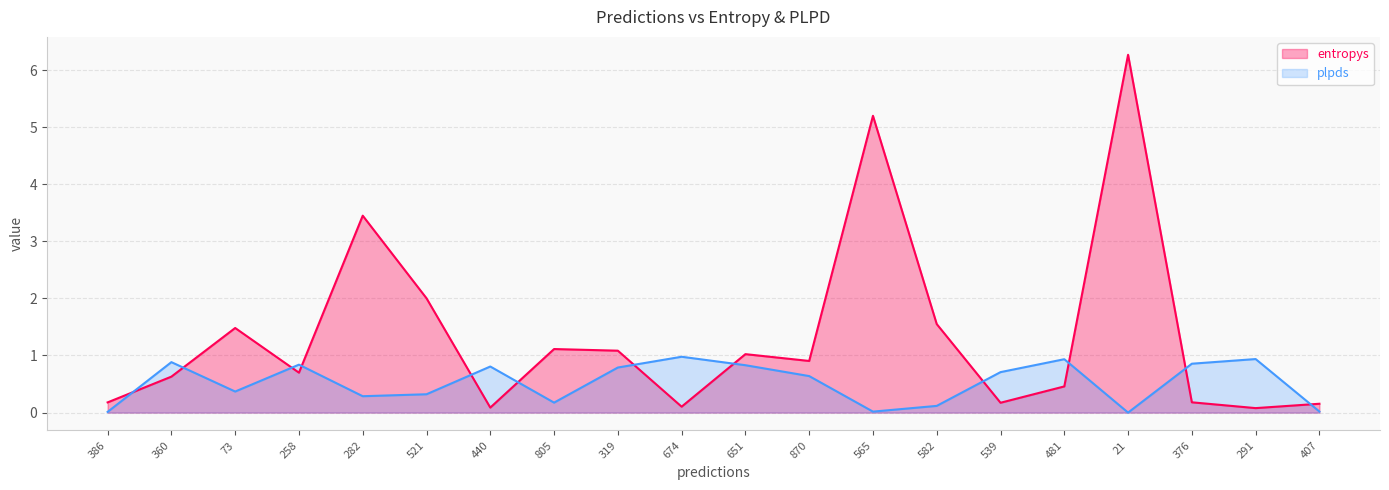

List the series in order of their overall mean, lowest first.

plpds, entropys